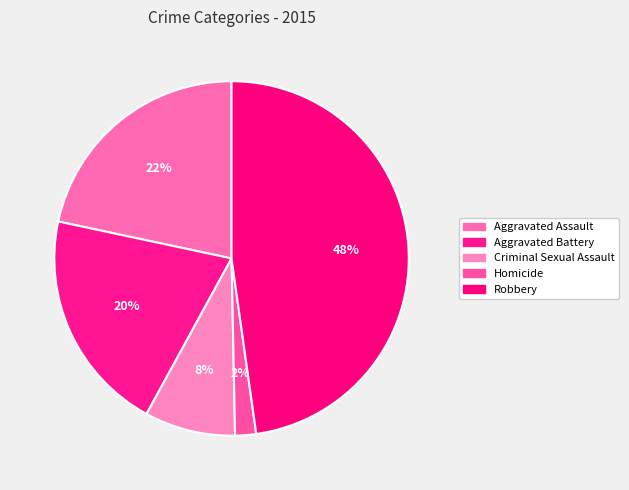

To the nearest percent, what portion does Criminal Sexual Assault represent?

8%